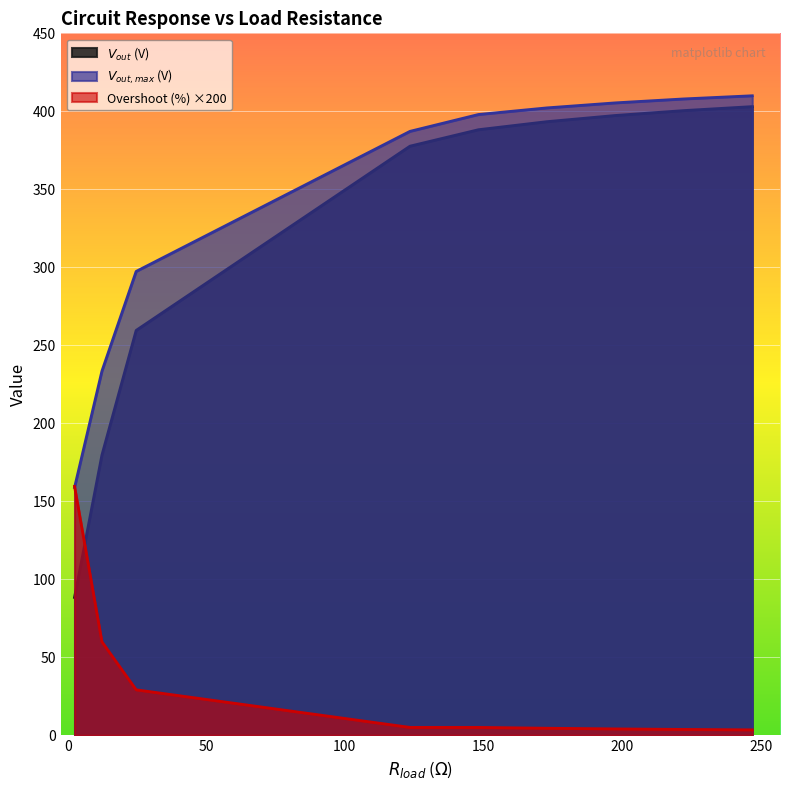

At which label is $V_{out, max}$ (V) closest to 284?

24.7